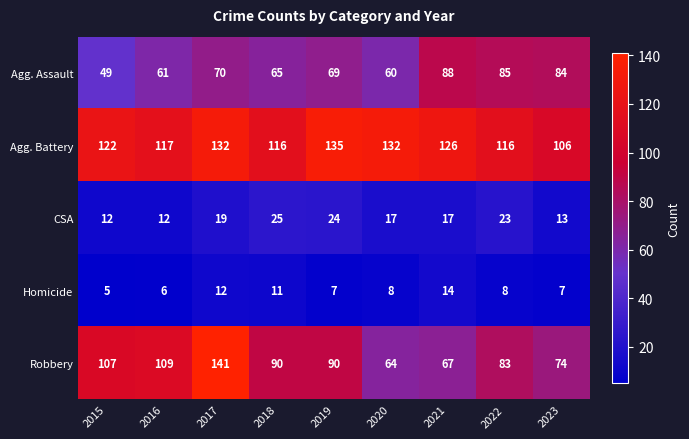

At how many categories does at least one series exceed 11?

9